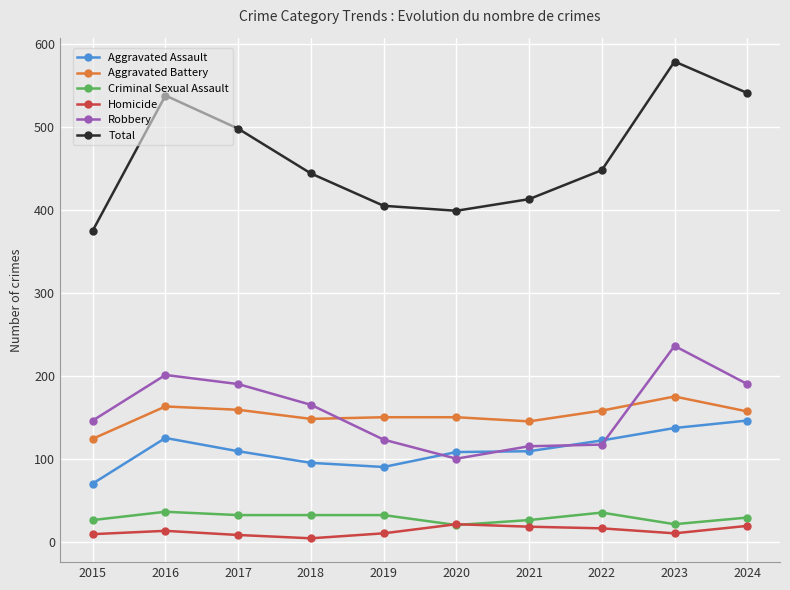

The Total series shows 377 at 2023. True or false?

False